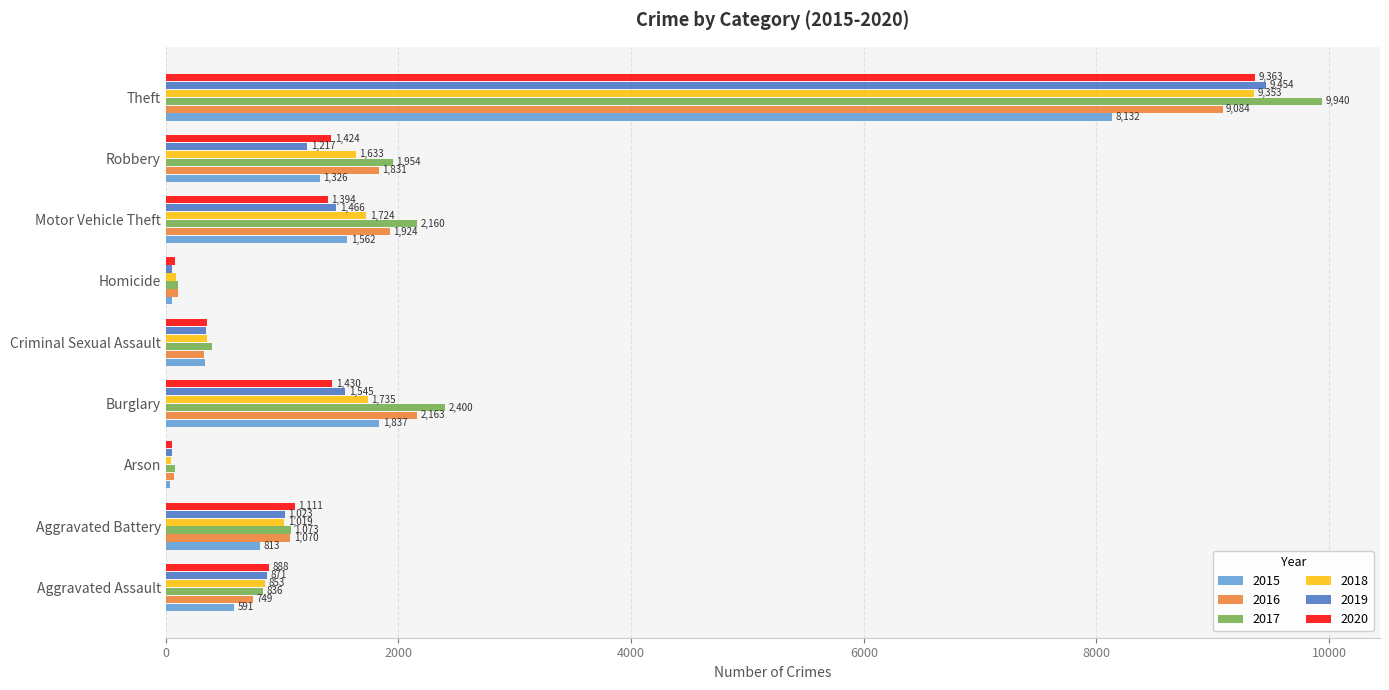

At which label is 2015 closest to 4086?

Burglary